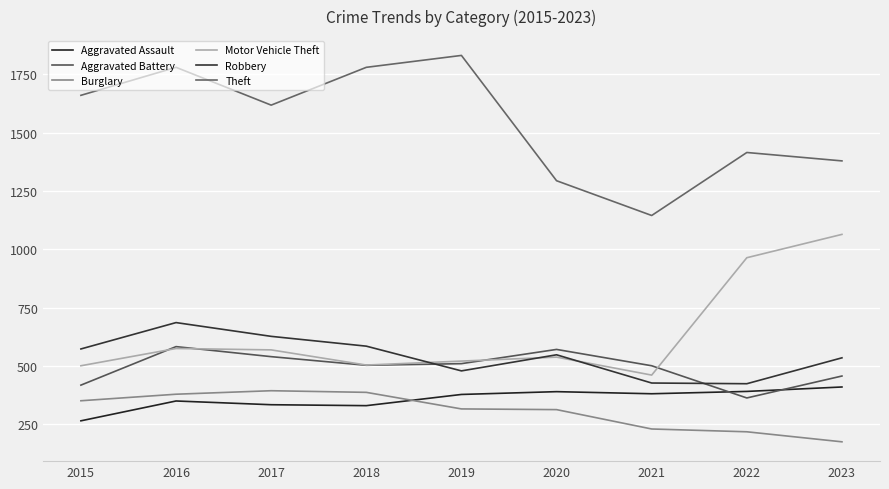

At how many categories does at least one series exceed 1198?

8